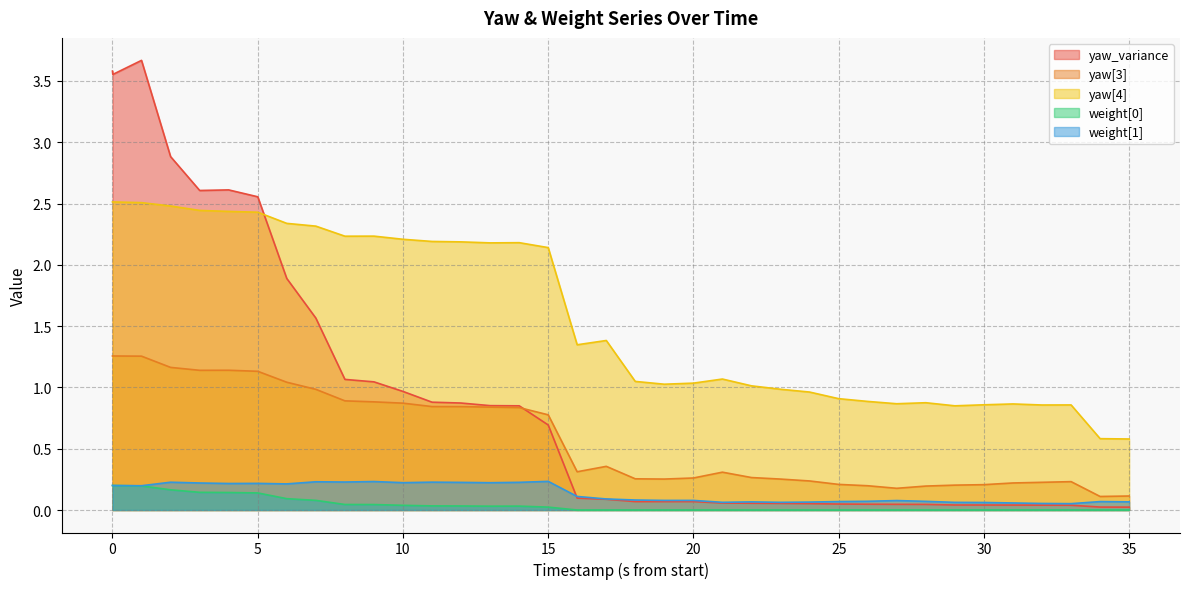

What is the spread (max minus min) of values at 35910000?

2.2